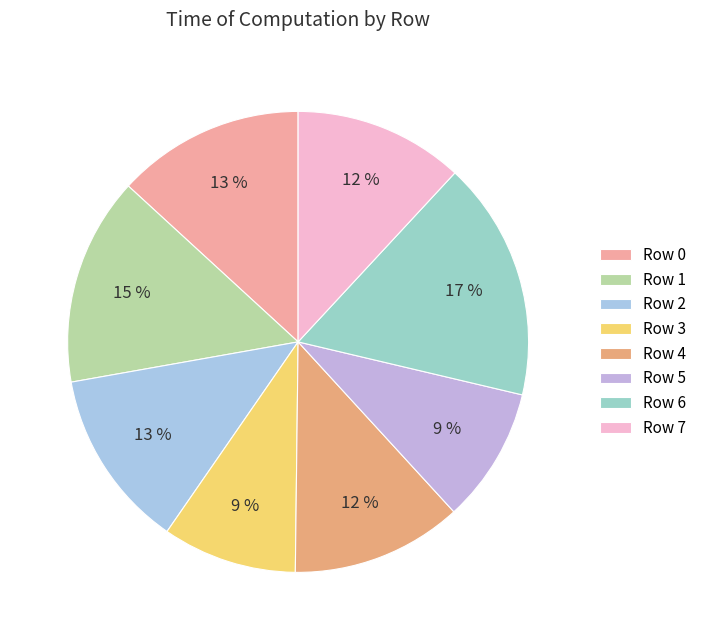

How many slices are in this pie chart?

8